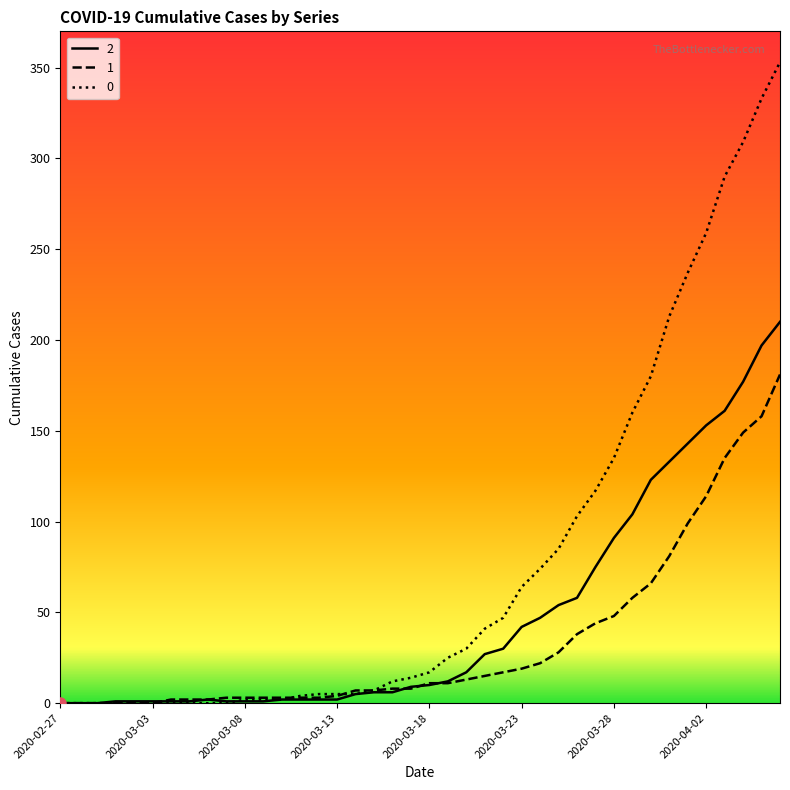

Rank the series by their average value, from highest to lowest.

0, 2, 1